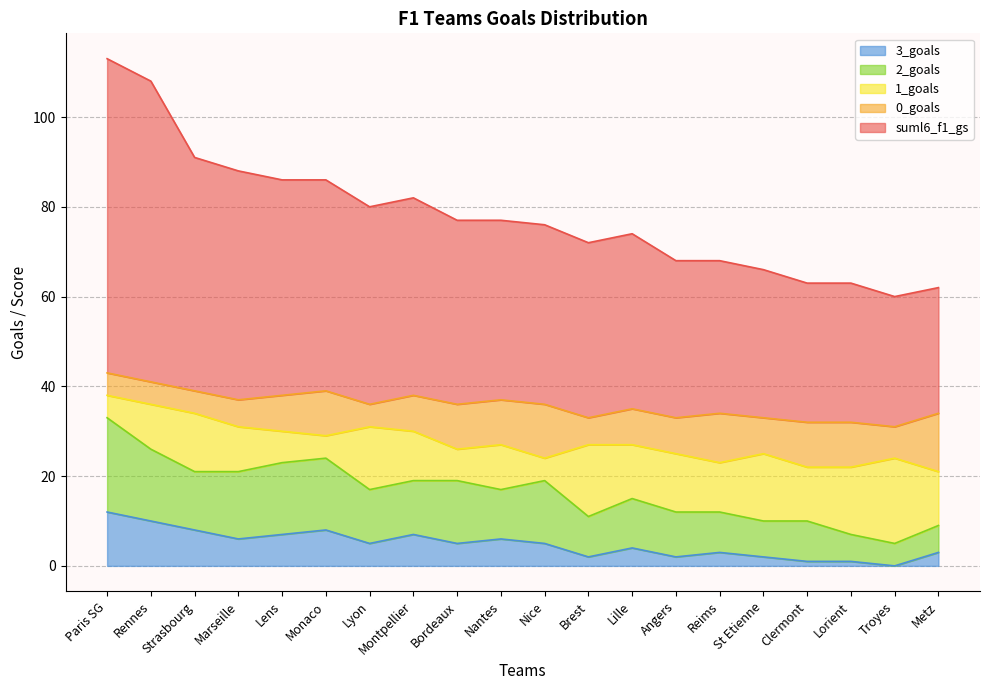

What is the total value across all series at Bordeaux?

77